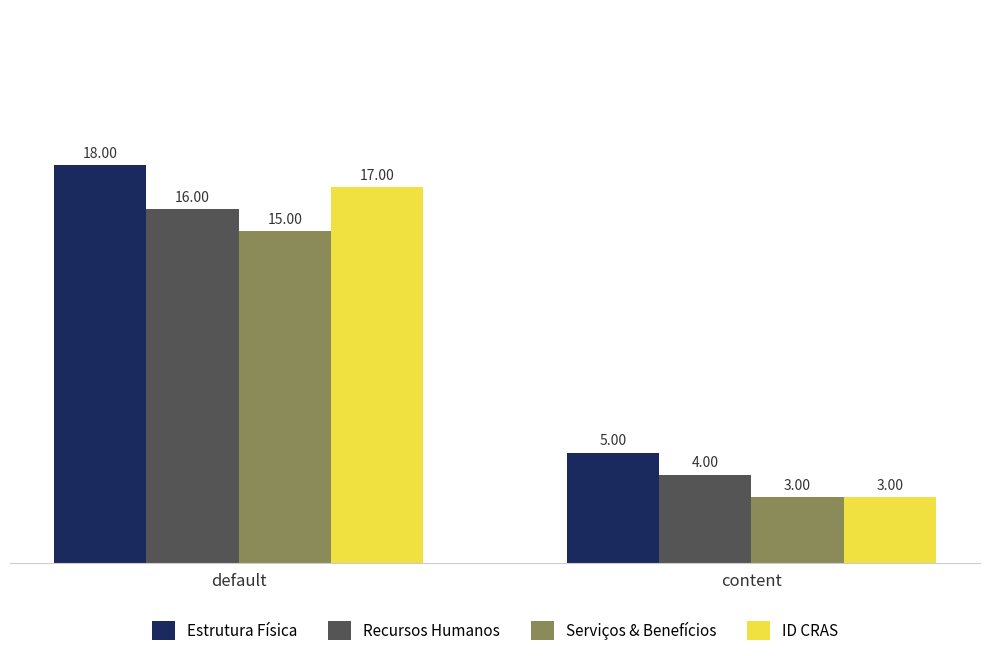

Does the chart contain stacked bars?

No